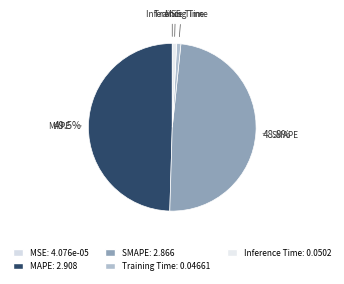

To the nearest percent, what is the average slice percentage?

20%